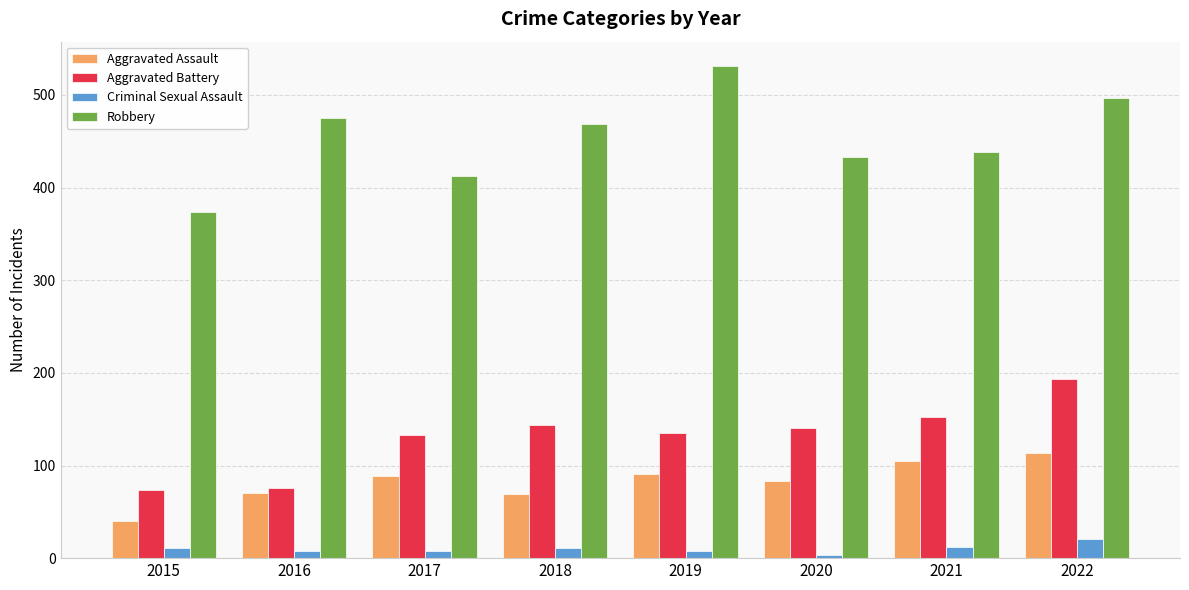

True or false: Aggravated Battery has a value of 310 at 2022.

False